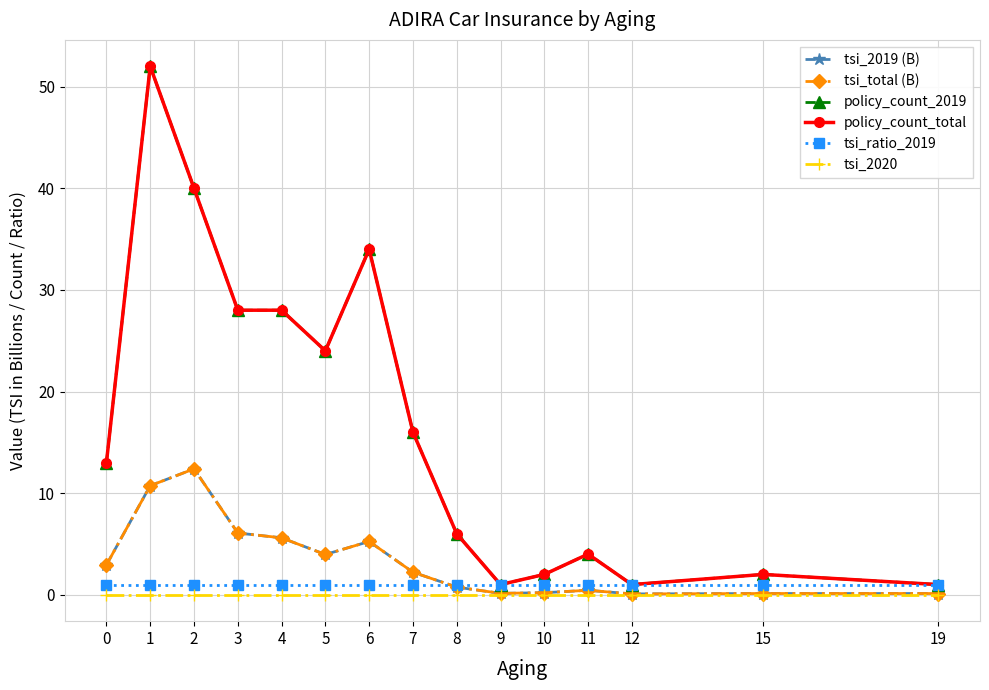

How many data points does each series have?

15